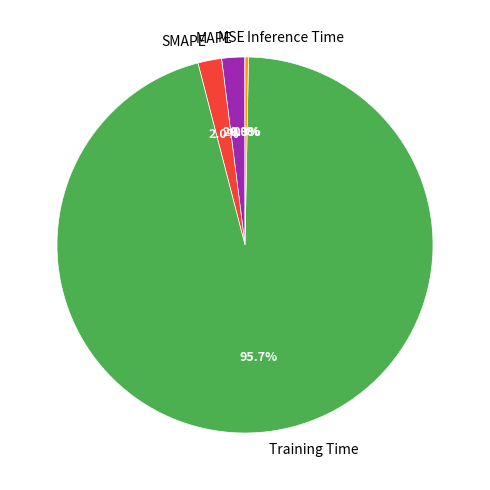

Which slice is the largest?

Training Time